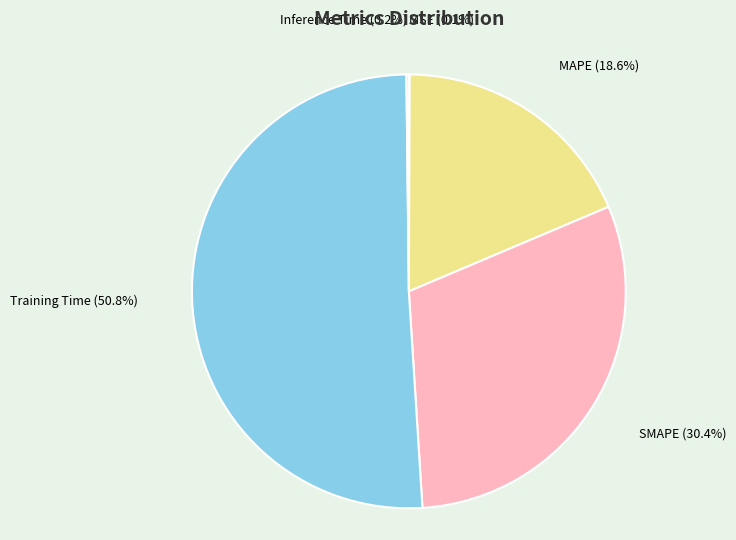

Which slice is the largest?

Training Time